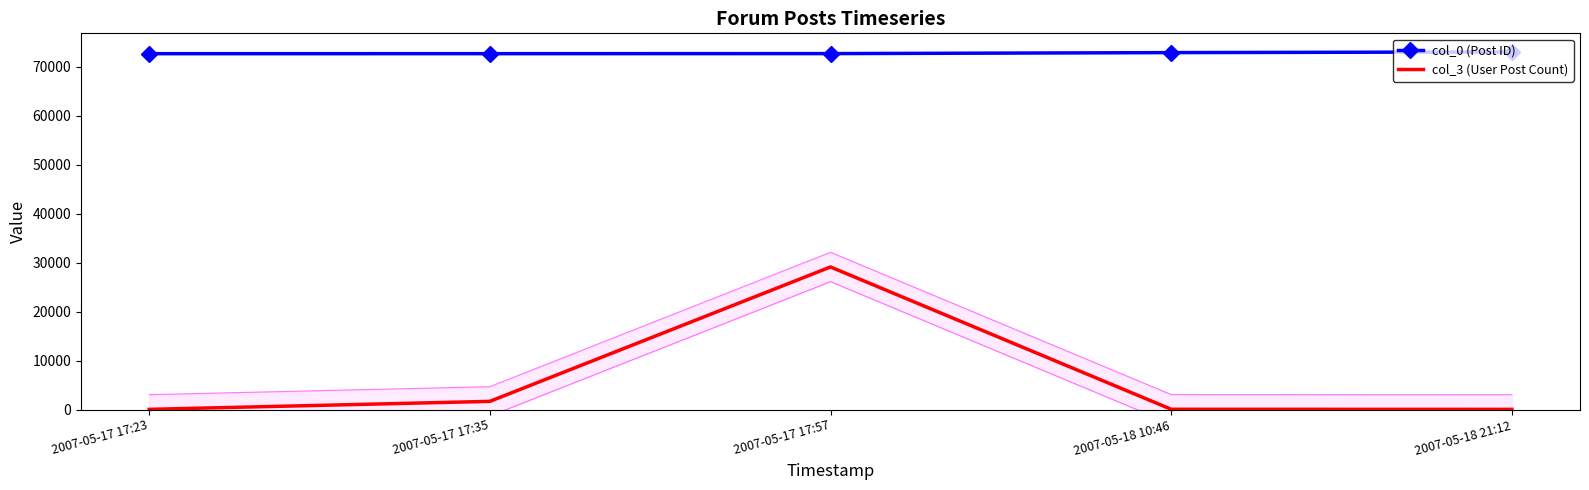

The col_0 (Post ID) series shows 73043 at 2007-05-18 21:12. True or false?

True